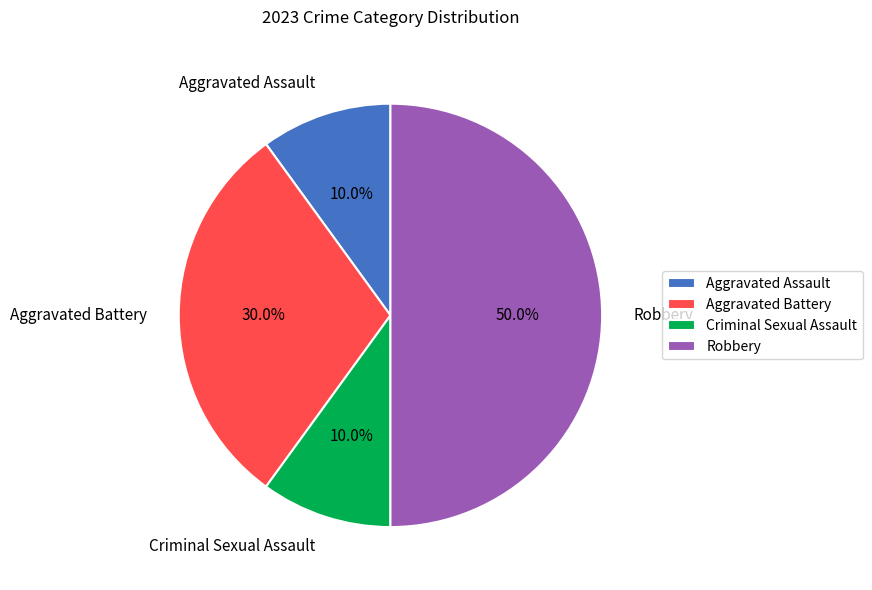

To the nearest percent, what is the average slice percentage?

25%